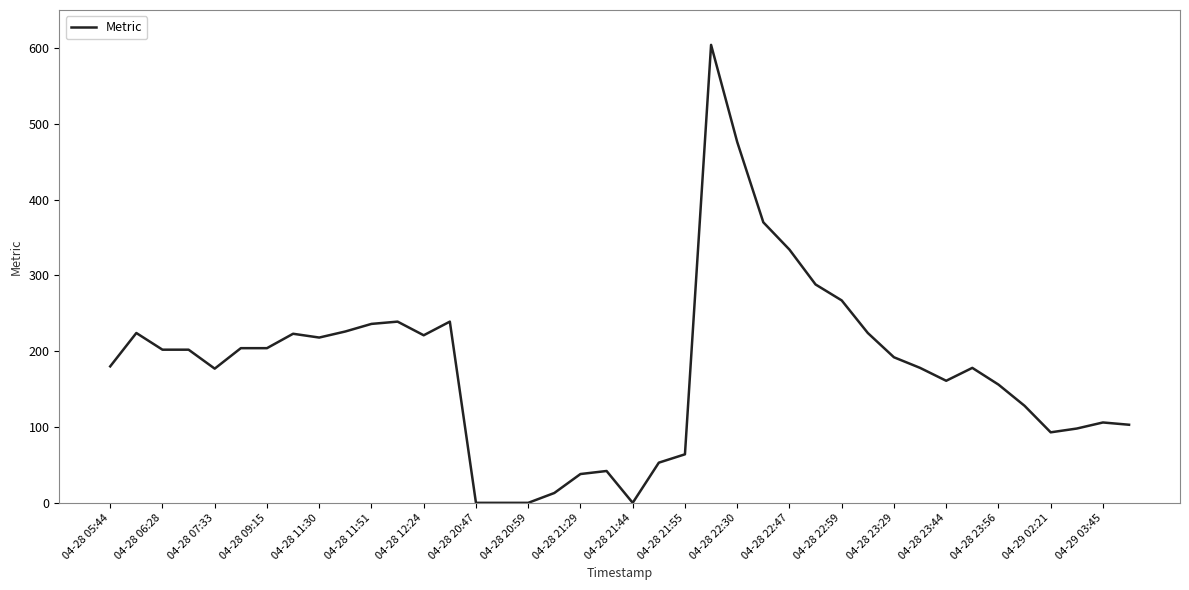

What is the greatest value displayed?

604